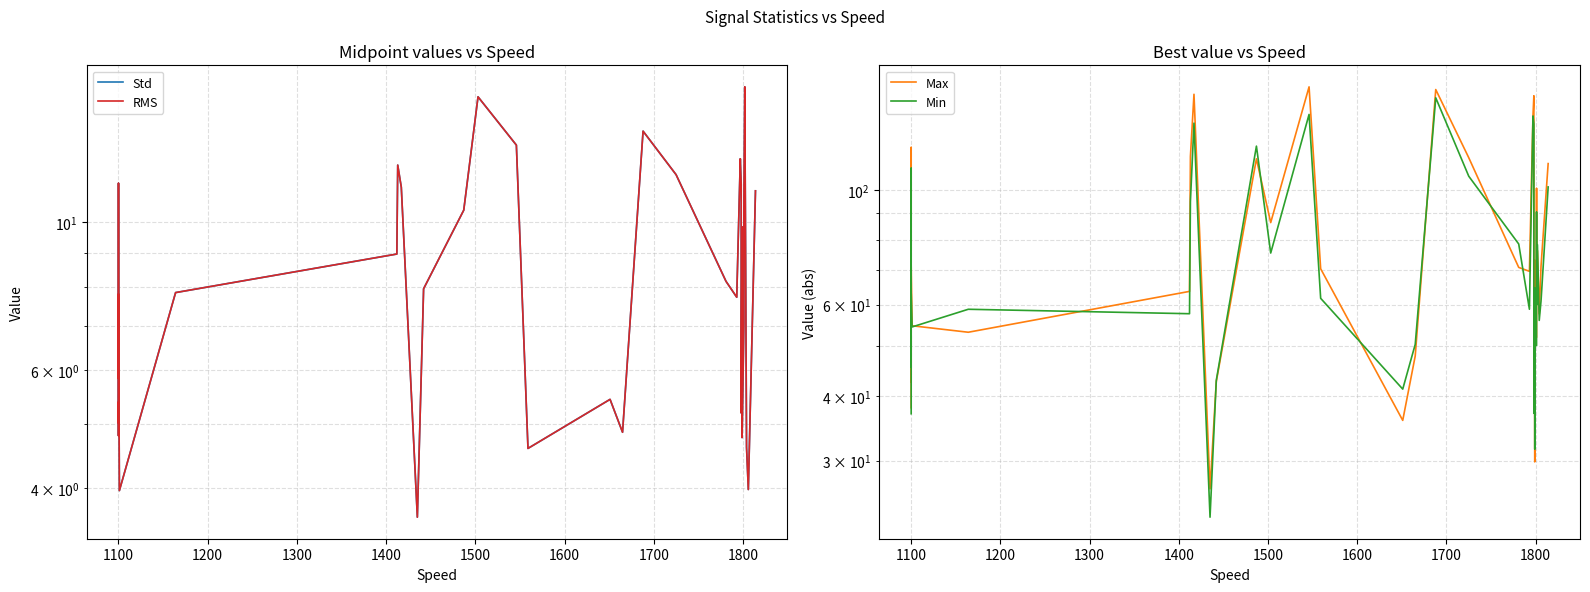

Reading left to right, list all the values displayed in this chart.

Std: 5.8	8.0	11.4	9.5	4.8	5.4	5.2	5.0	7.8	4.0	7.8	9.0	12.2	11.3	3.6	7.9	10.4	15.4	13.0	4.6	5.4	4.9	13.7	11.8	8.2	7.7	12.4	11.4	5.2	9.8	7.2	4.9	4.8	7.1	8.4	10.4	15.9	4.6	4.0	11.1
RMS: 5.8	8.0	11.4	9.5	4.8	5.4	5.2	5.0	7.8	4.0	7.8	9.0	12.2	11.3	3.6	7.9	10.4	15.4	13.0	4.6	5.4	4.9	13.7	11.8	8.2	7.7	12.4	11.4	5.2	9.8	7.2	4.9	4.8	7.1	8.4	10.4	15.9	4.6	4.0	11.1
Max: 37.9	120.7	116.3	67.1	57.0	49.3	45.1	42.5	71.1	54.6	53.1	63.6	115.9	152.9	26.5	42.6	114.8	86.4	158.0	70.4	35.9	47.8	156.2	115.3	70.8	69.6	138.9	151.9	41.1	60.0	55.3	29.9	73.1	51.9	100.6	62.6	76.3	57.6	71.2	112.4
Min: 36.9	110.1	103.4	77.5	49.1	52.3	47.2	45.5	63.2	54.3	58.8	57.6	95.0	134.5	23.3	42.8	121.4	75.5	139.8	61.7	41.2	50.3	150.5	106.2	78.6	58.8	138.9	133.9	37.0	60.0	50.0	31.6	64.6	50.0	90.5	59.9	78.3	55.9	61.0	101.3